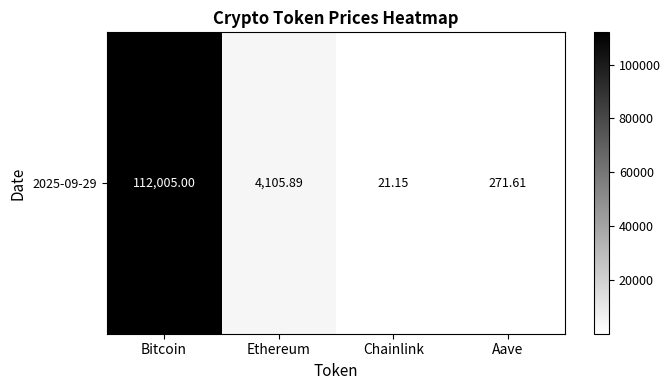

Which has a higher value, Chainlink or Bitcoin?

Bitcoin